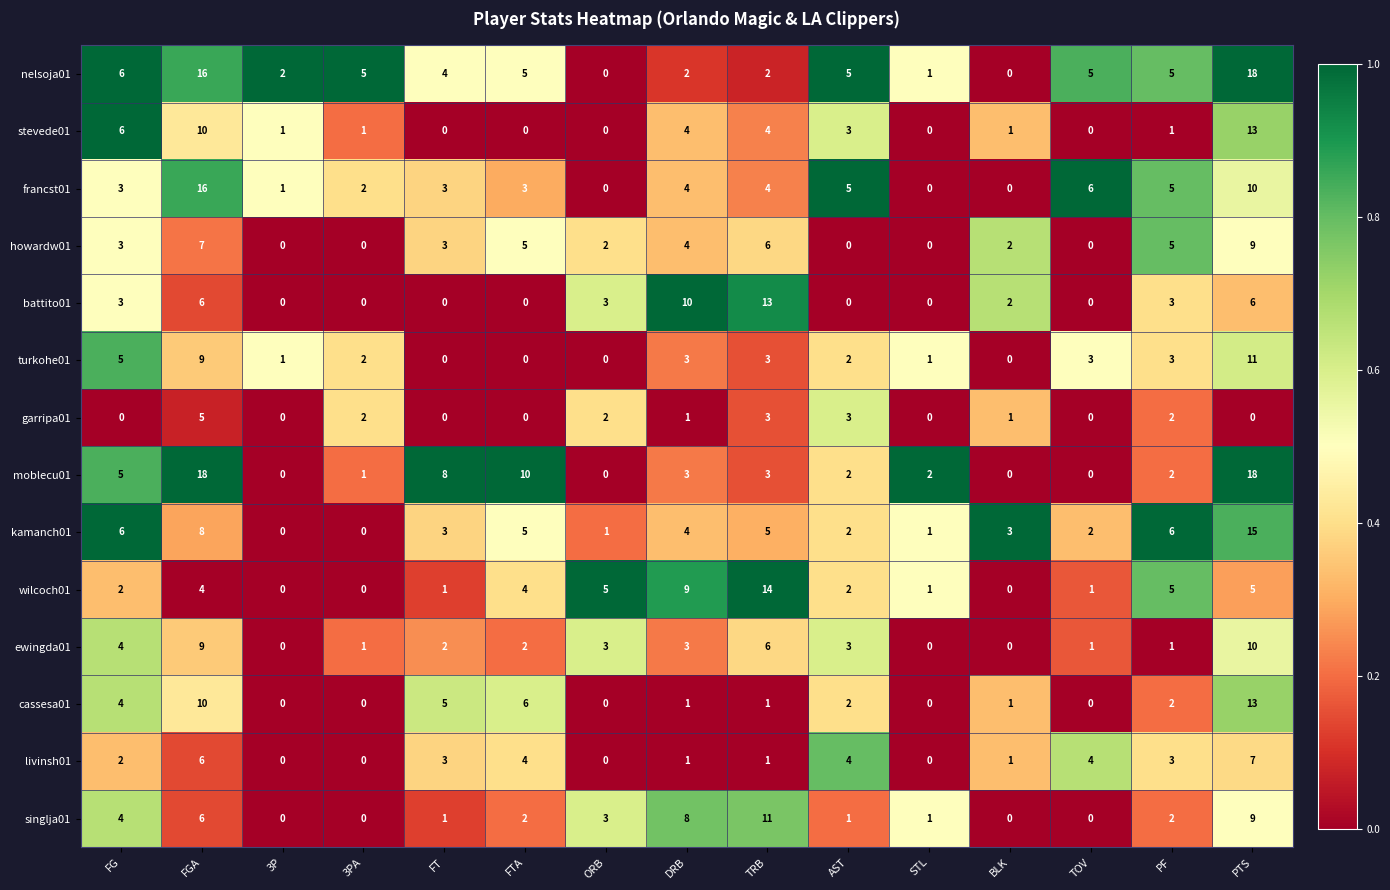

At which label does ewingda01 reach its peak?

PTS